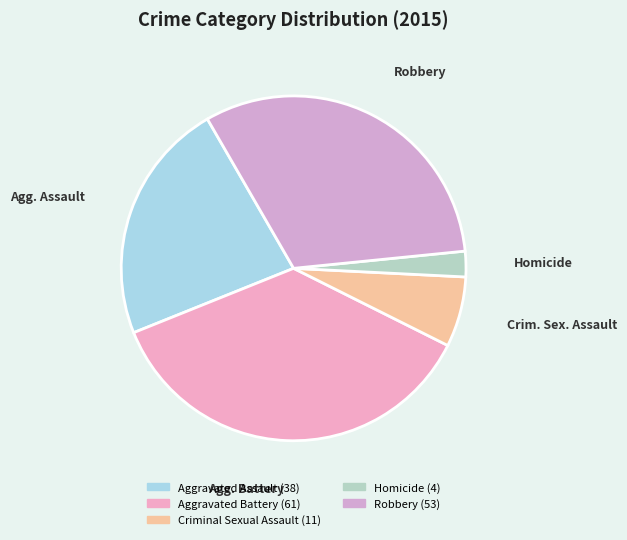

The Homicide slice represents 2% of the pie. True or false?

True